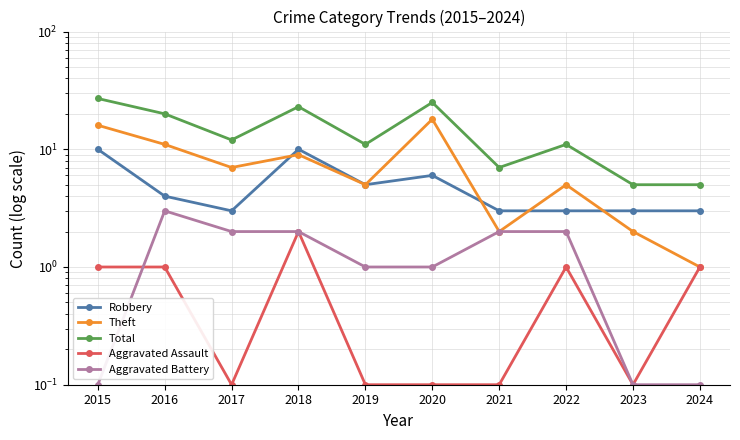

What is the difference between the second highest and second lowest values in the Aggravated Assault series?

0.9